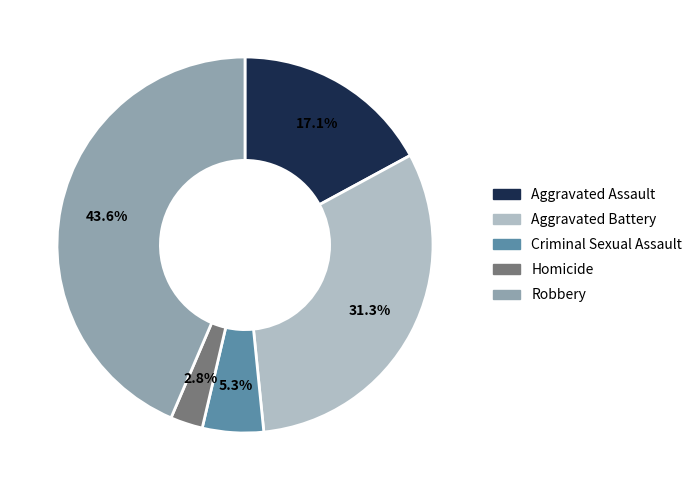

How much of the chart is everything except Aggravated Battery?

68.7%